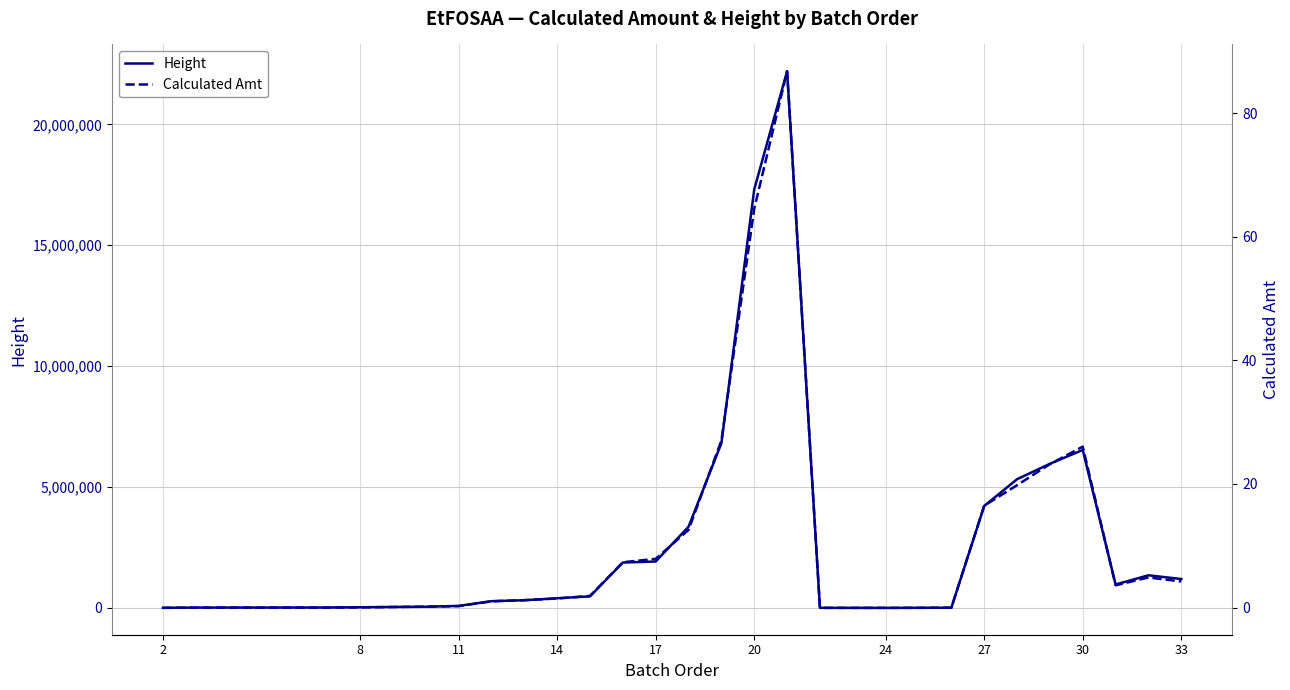

How many values in the Calculated Amt series are below 1?

11